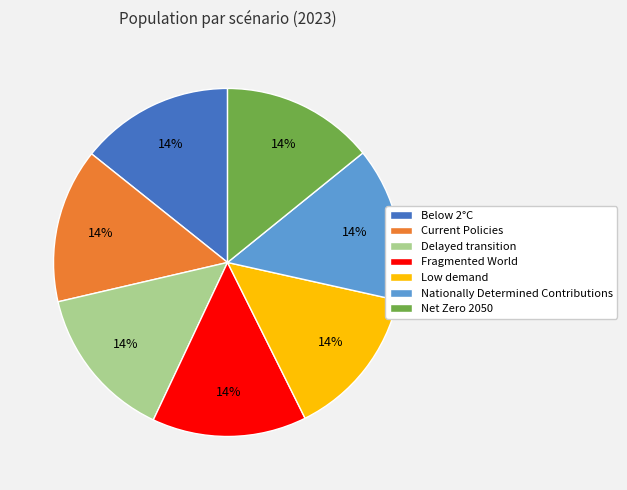

Count the number of slices in the pie.

7